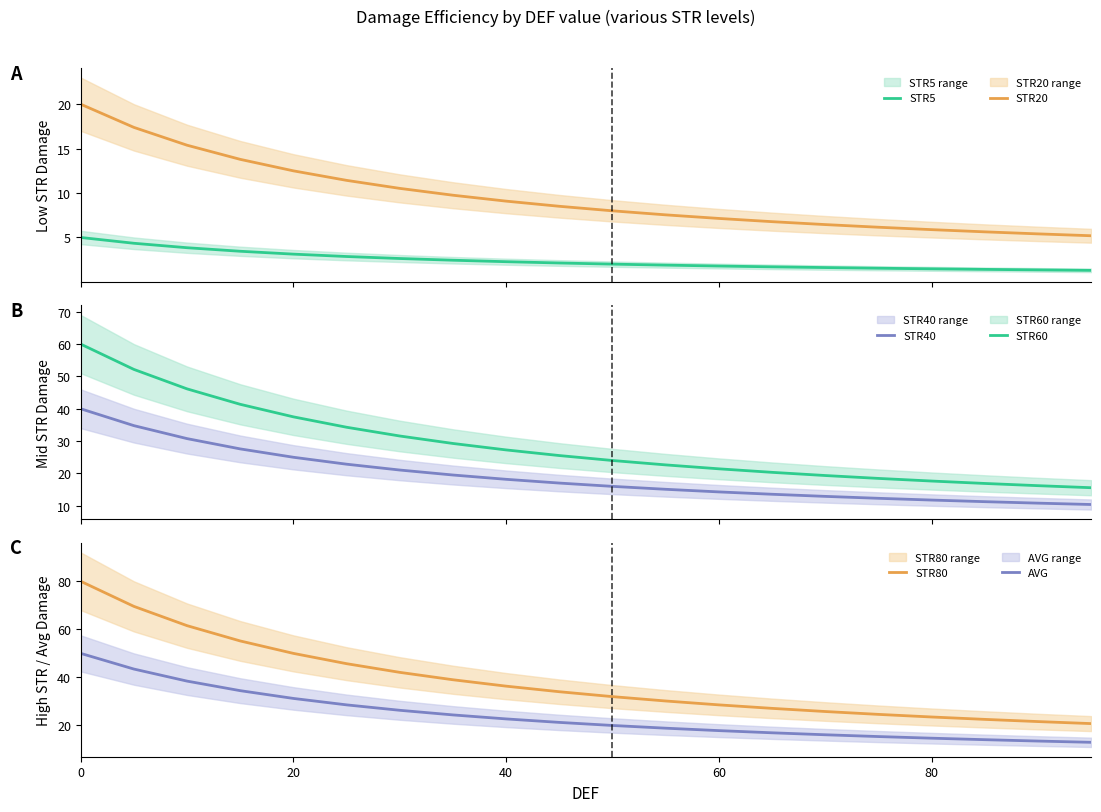

True or false: STR60 and STR40 cross at least once.

False